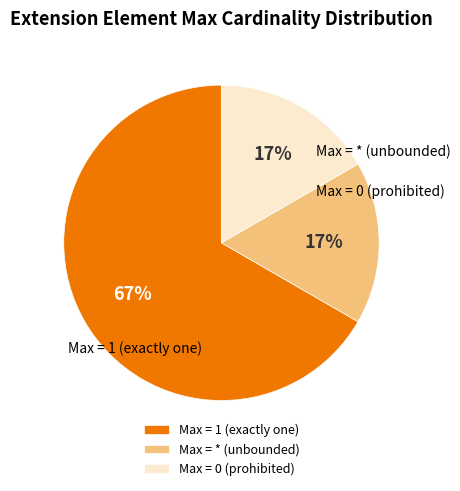

True or false: Max = * (unbounded) accounts for 23% of the total.

False